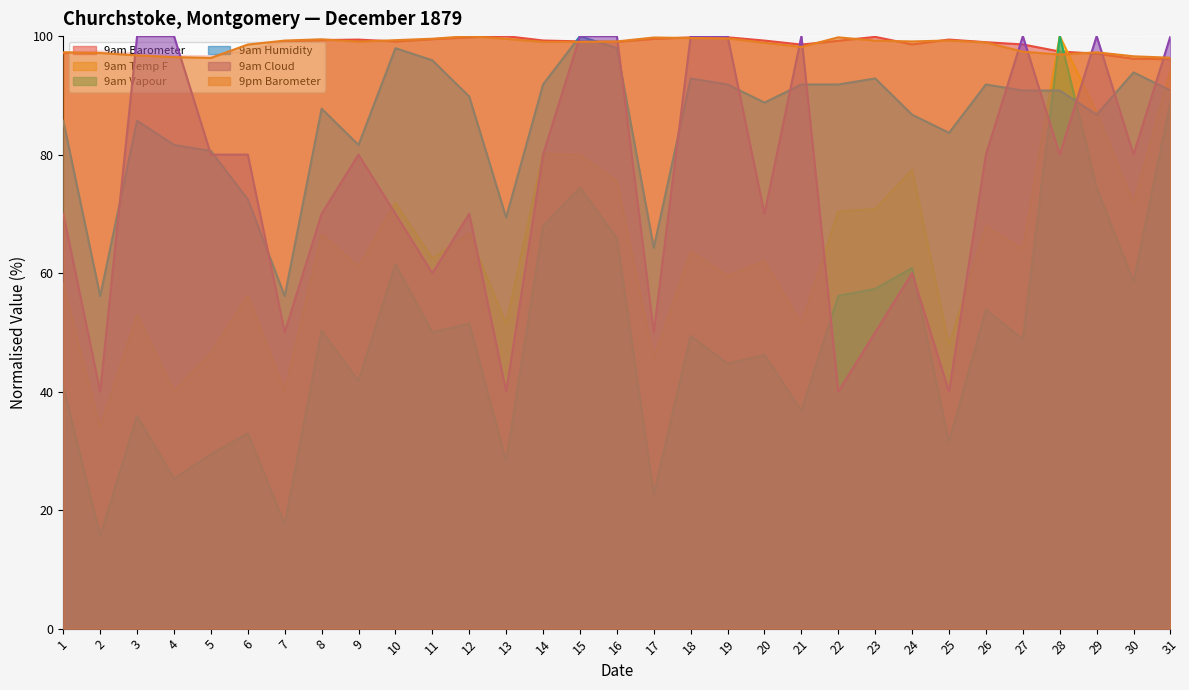

Reading left to right, list all the values displayed in this chart.

9am Barometer: 1=97.1	2=97.4	3=97.1	4=96.7	5=96.6	6=97.6	7=99.1	8=99.3	9=99.4	10=99.1	11=99.5	12=99.8	13=100.0	14=99.3	15=99.1	16=99.0	17=99.5	18=99.8	19=99.8	20=99.2	21=98.6	22=99.2	23=99.9	24=98.6	25=99.4	26=99.0	27=98.6	28=97.4	29=97.0	30=96.2	31=96.1
9am Temp F: 1=58.2	2=33.9	3=52.9	4=40.1	5=46.5	6=56.2	7=40.1	8=66.5	9=61.1	10=71.8	11=62.5	12=66.7	13=51.4	14=80.2	15=80.0	16=75.5	17=45.5	18=63.6	19=59.5	20=62.1	21=51.4	22=70.4	23=70.8	24=77.4	25=47.9	26=67.9	27=64.0	28=100.0	29=87.2	30=71.6	31=94.2
9am Vapour: 1=40.9	2=15.6	3=35.9	4=25.3	5=29.4	6=32.9	7=17.6	8=50.3	9=41.8	10=61.5	11=50.0	12=51.5	13=28.2	14=67.9	15=74.4	16=65.9	17=22.6	18=49.4	19=44.7	20=46.2	21=36.8	22=56.2	23=57.4	24=60.9	25=31.5	26=53.8	27=48.8	28=100.0	29=74.4	30=58.5	31=88.8
9am Humidity: 1=85.7	2=56.1	3=85.7	4=81.6	5=80.6	6=72.4	7=56.1	8=87.8	9=81.6	10=98.0	11=95.9	12=89.8	13=69.4	14=91.8	15=100.0	16=98.0	17=64.3	18=92.9	19=91.8	20=88.8	21=91.8	22=91.8	23=92.9	24=86.7	25=83.7	26=91.8	27=90.8	28=90.8	29=86.7	30=93.9	31=90.8
9am Cloud: 1=70.0	2=40.0	3=100.0	4=100.0	5=80.0	6=80.0	7=50.0	8=70.0	9=80.0	10=70.0	11=60.0	12=70.0	13=40.0	14=80.0	15=100.0	16=100.0	17=50.0	18=100.0	19=100.0	20=70.0	21=100.0	22=40.0	23=50.0	24=60.0	25=40.0	26=80.0	27=100.0	28=80.0	29=100.0	30=80.0	31=100.0
9pm Barometer: 1=97.3	2=97.2	3=96.7	4=96.5	5=96.3	6=98.6	7=99.2	8=99.5	9=99.1	10=99.3	11=99.6	12=100.0	13=99.5	14=99.0	15=99.0	16=99.1	17=99.8	18=99.7	19=99.6	20=98.9	21=98.2	22=99.8	23=99.2	24=99.1	25=99.3	26=98.9	27=97.4	28=96.9	29=97.3	30=96.6	31=96.4